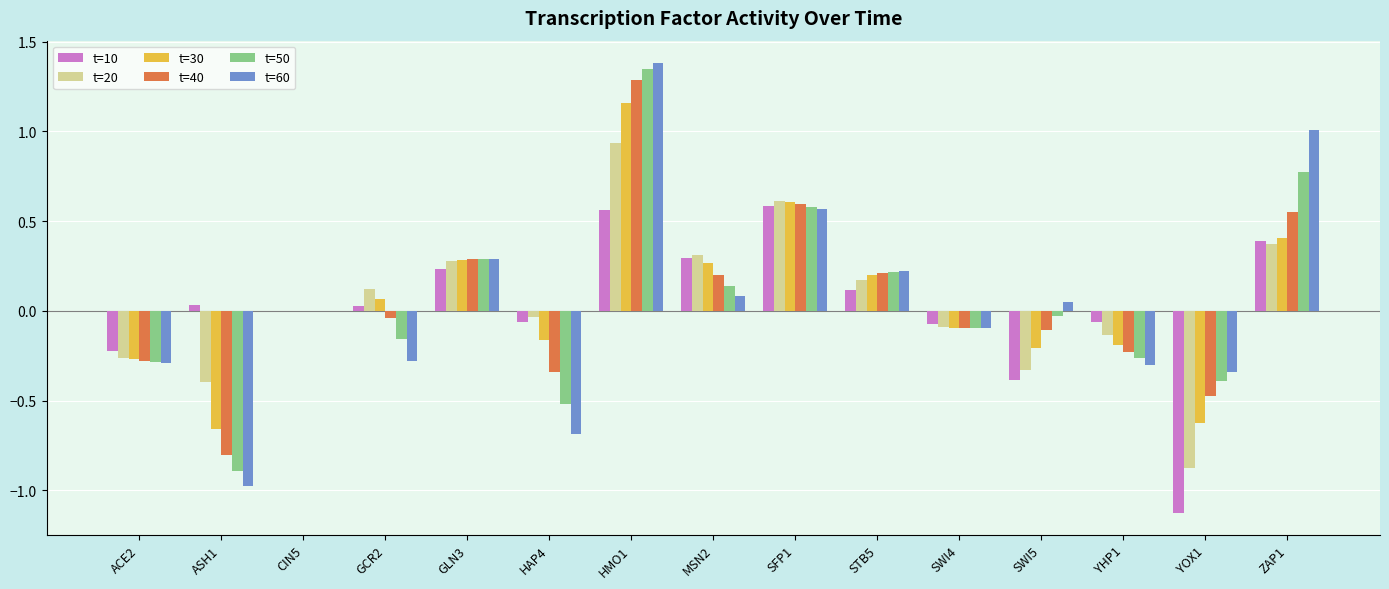

What is the difference between the t=60 values at YHP1 and STB5?

0.5